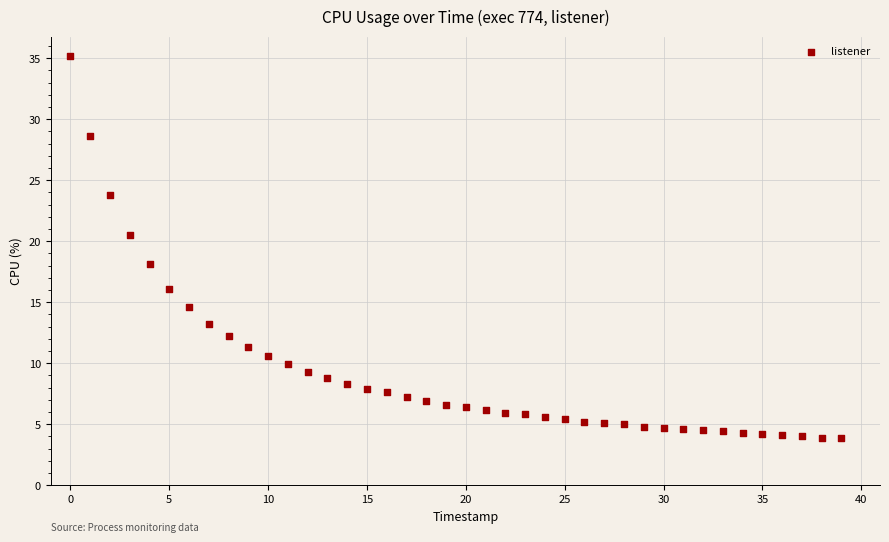

What is the range of Y values (max minus min)?

31.3